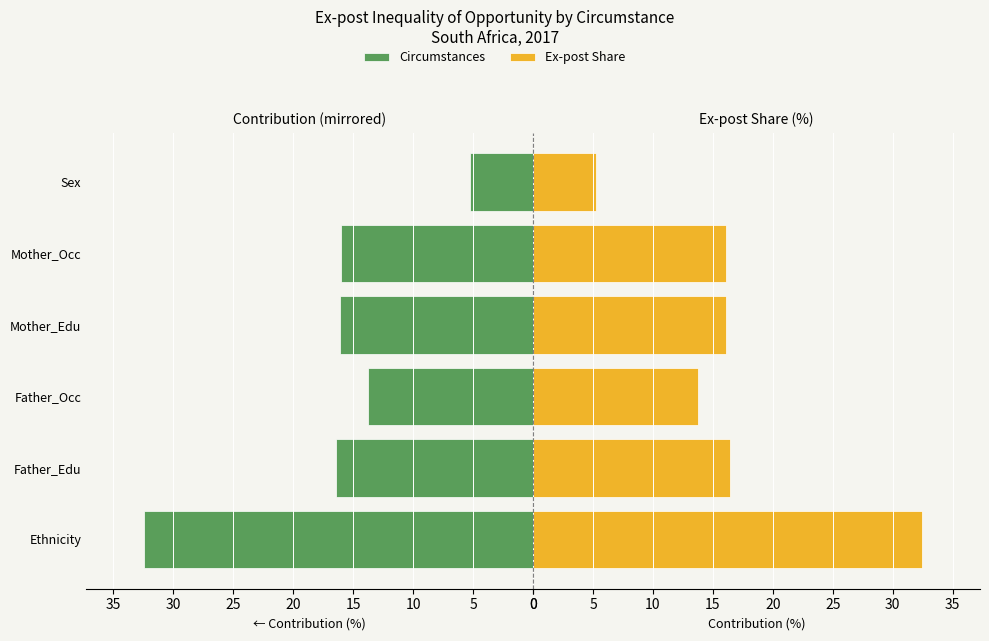

What is the difference between the Circumstances values at Mother_Occ and Father_Edu?

0.4